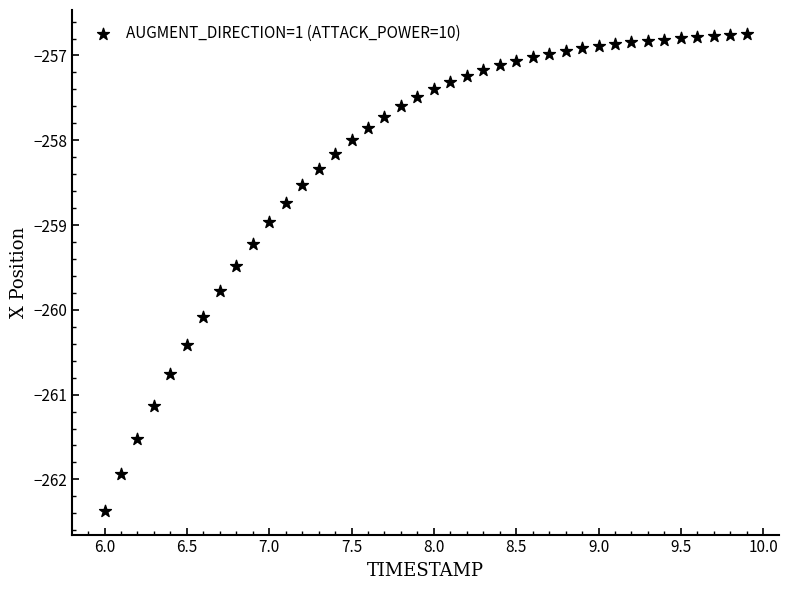

What is the range of Y values (max minus min)?

5.6